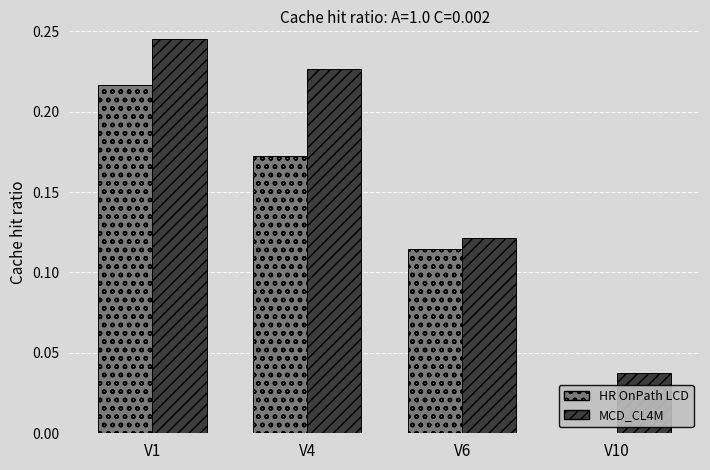

At which category does the chart reach its peak across all series?

V1